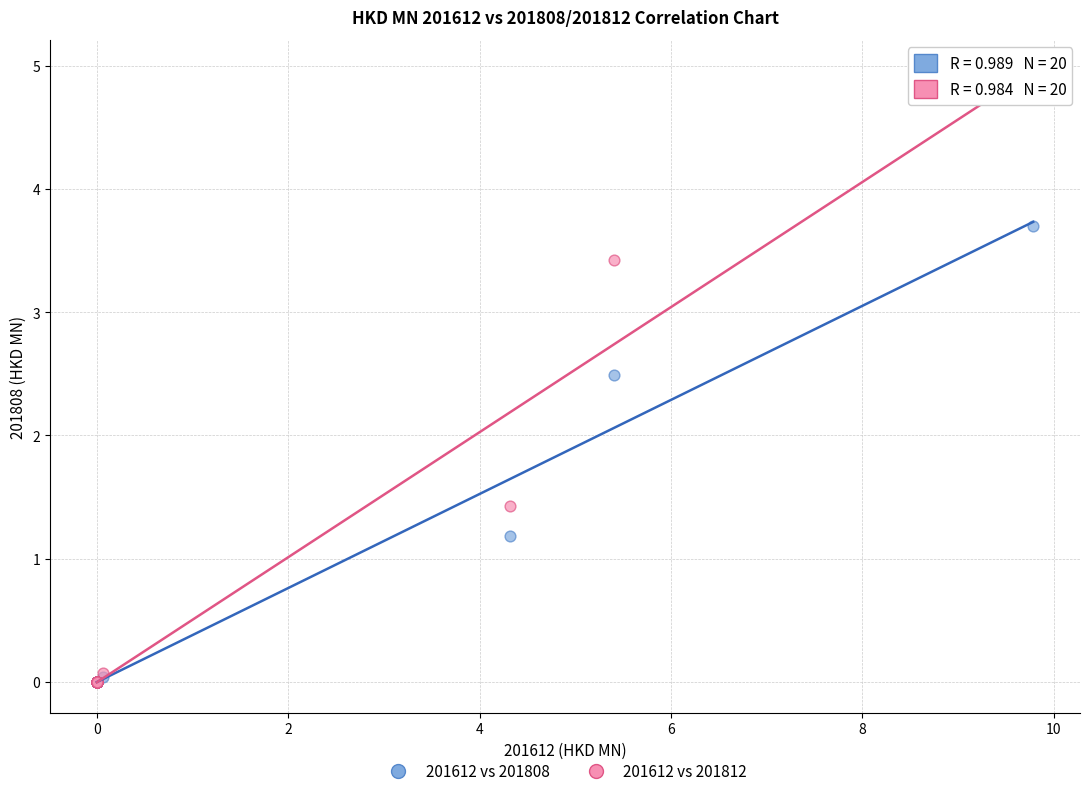

Which series has the widest spread of Y values?

201612 vs 201812